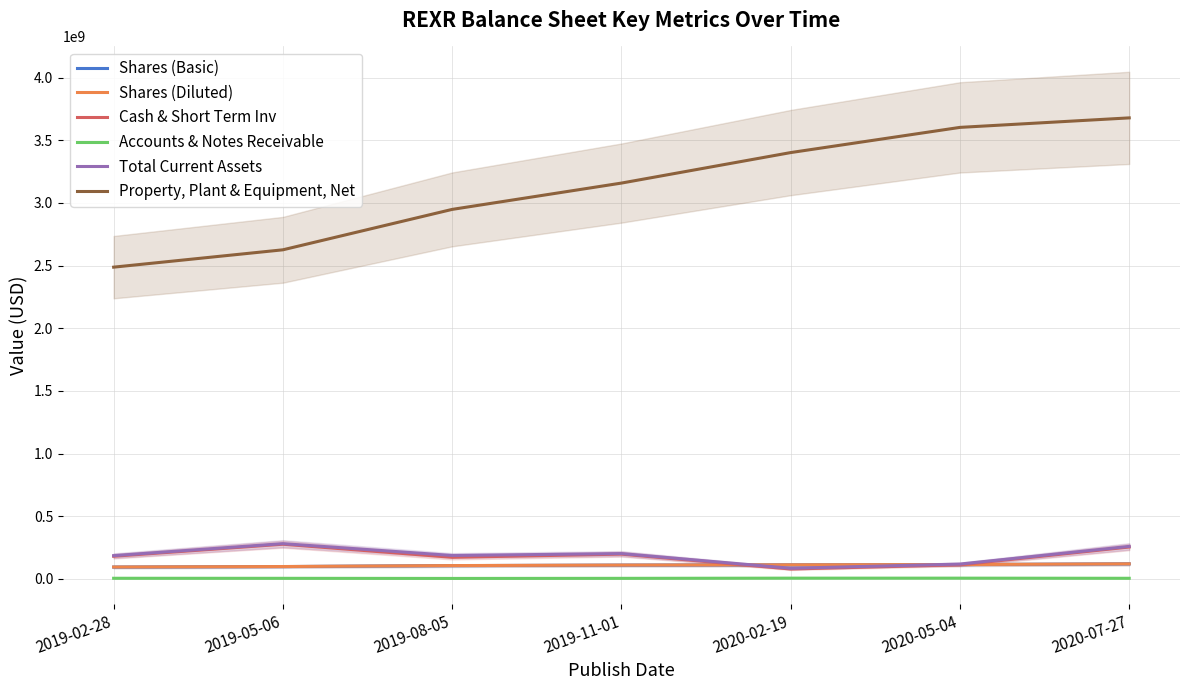

Which category has the lowest value in the Shares (Diluted) series?

2019-02-28